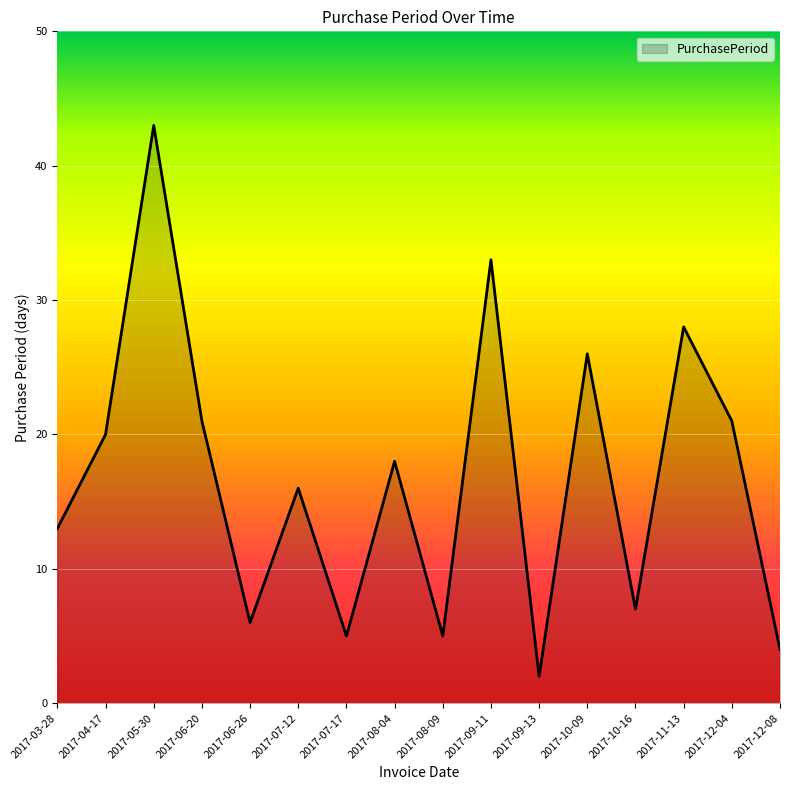

Reading left to right, list all the values displayed in this chart.

13	20	43	21	6	16	5	18	5	33	2	26	7	28	21	4